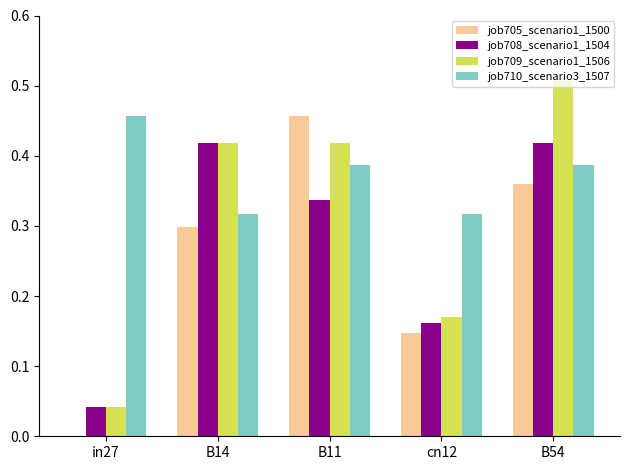

At which label is job705_scenario1_1500 closest to 0?

in27